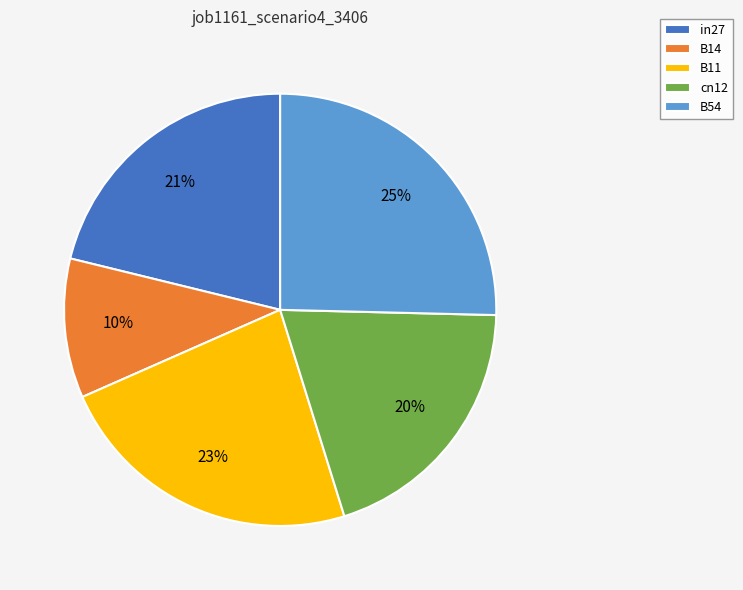

Is it true that B14 is 24% of the pie?

False